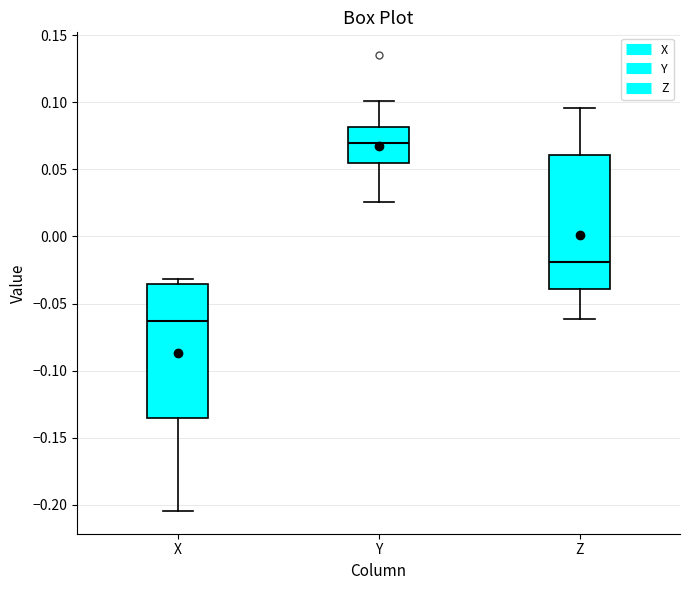

Which box has the highest median line?

Y